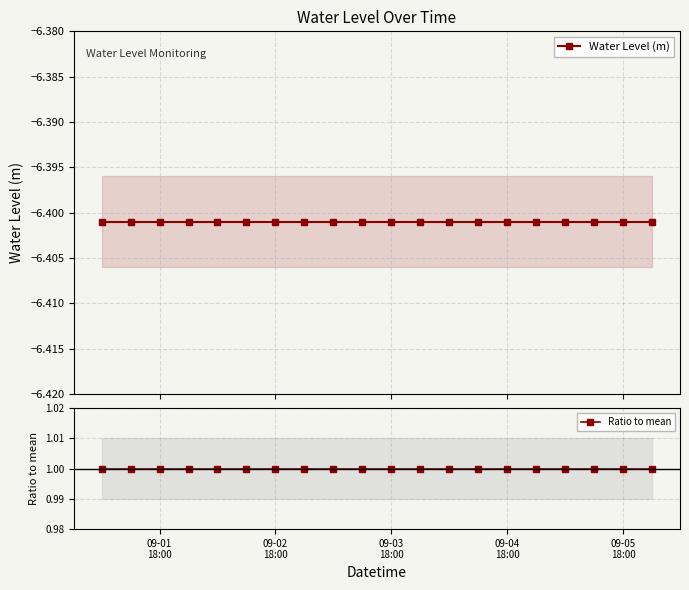

True or false: Ratio to mean and Water Level (m) cross at least once.

False